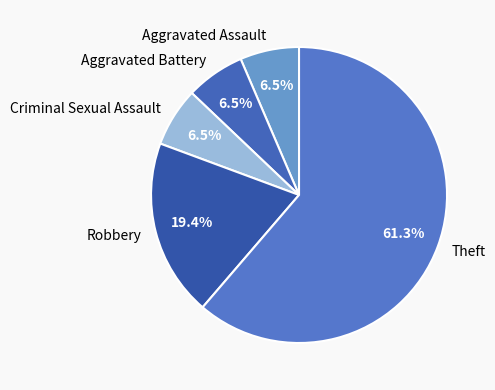

Does any single category account for the majority?

Yes